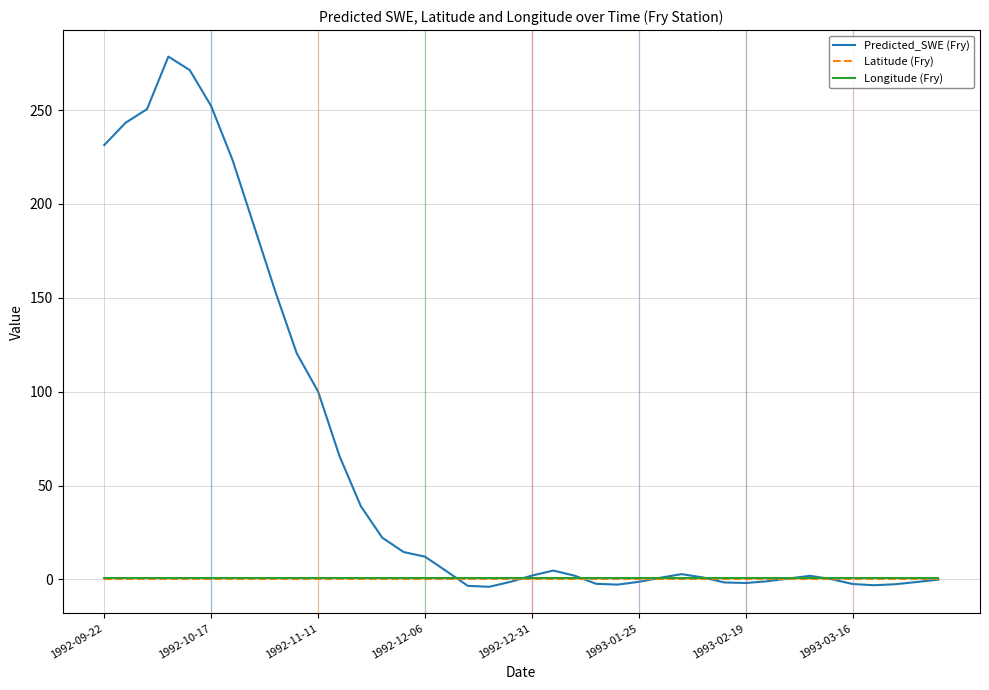

Which series has the largest total across all categories?

Predicted_SWE (Fry)